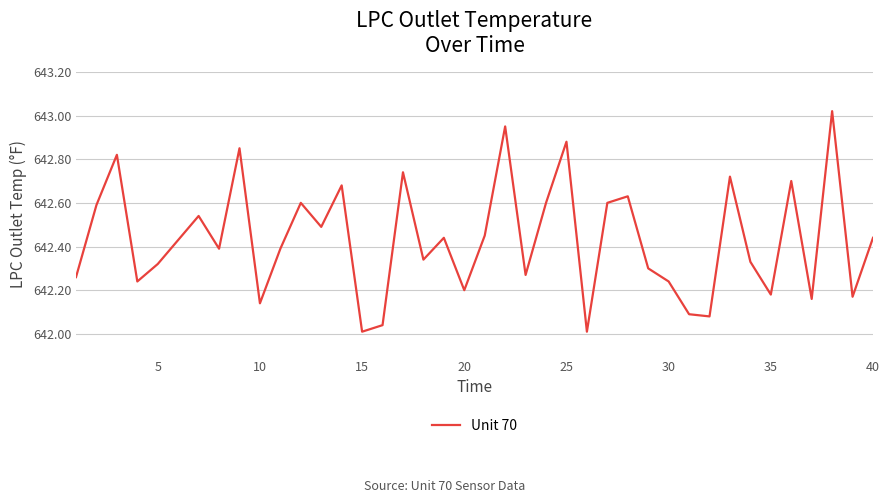

What is the difference between the maximum and minimum values?

1.0